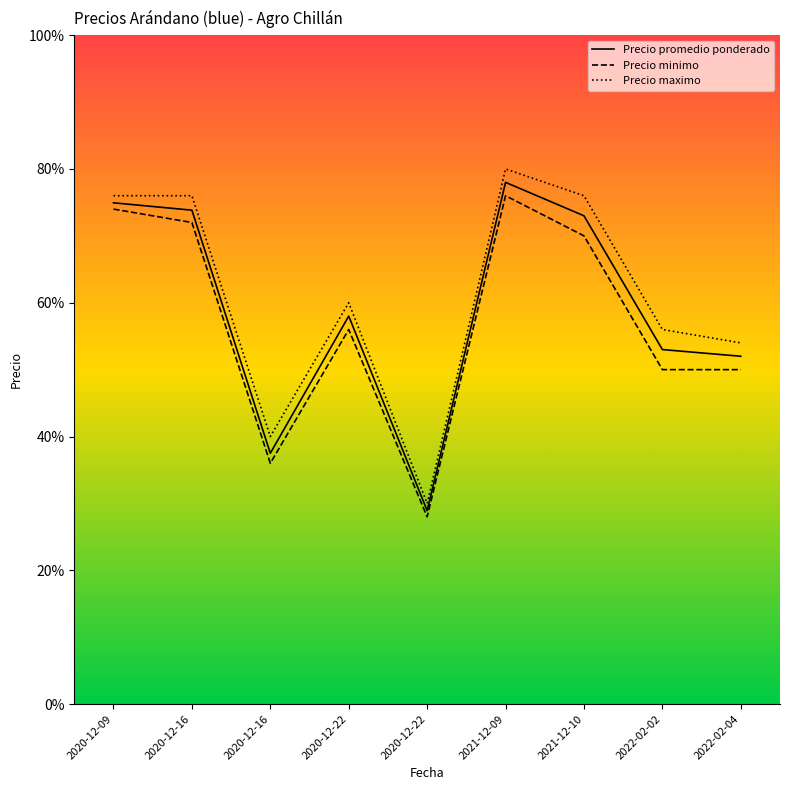

True or false: Precio promedio ponderado has a value of 1446 at 2020-12-22.

True